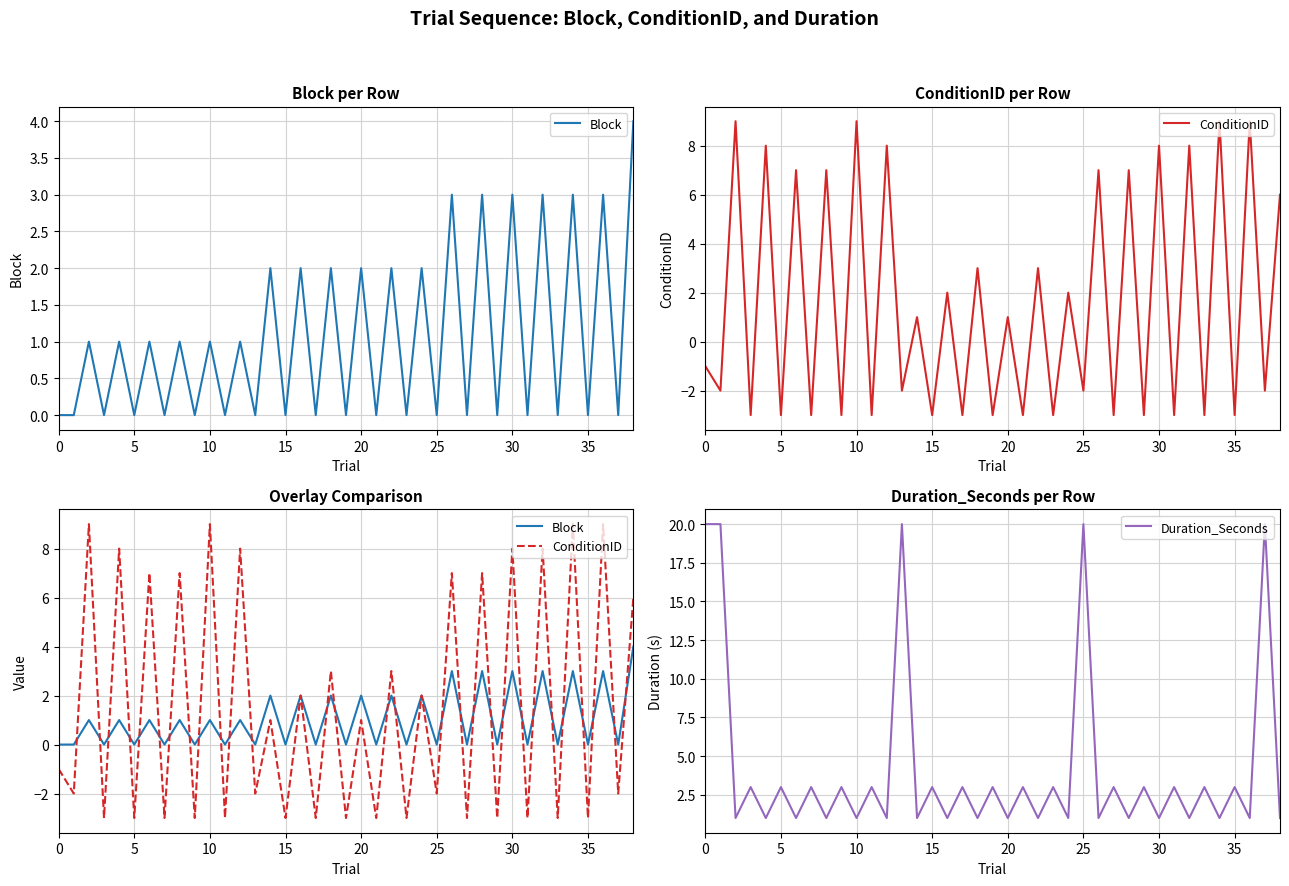

Which series has the widest spread of values?

Duration_Seconds